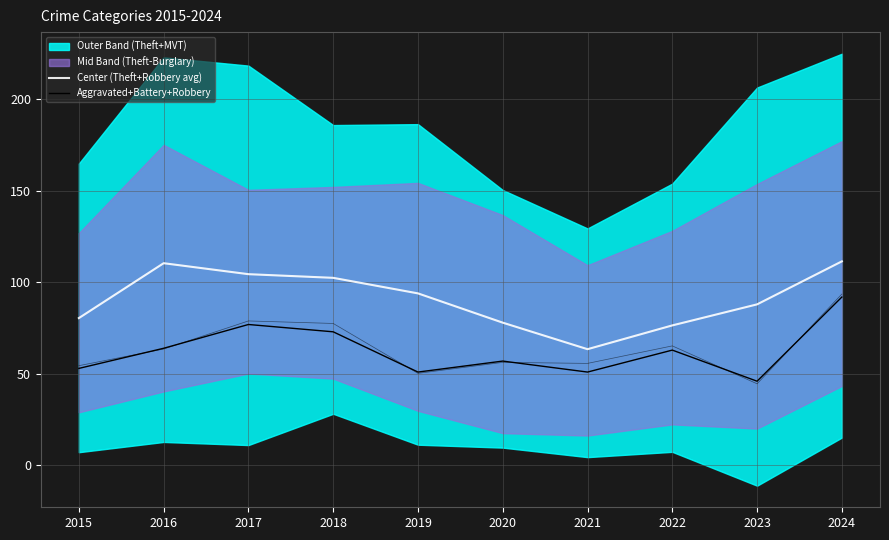

Which series has the largest total across all categories?

Center (Theft+Robbery avg)